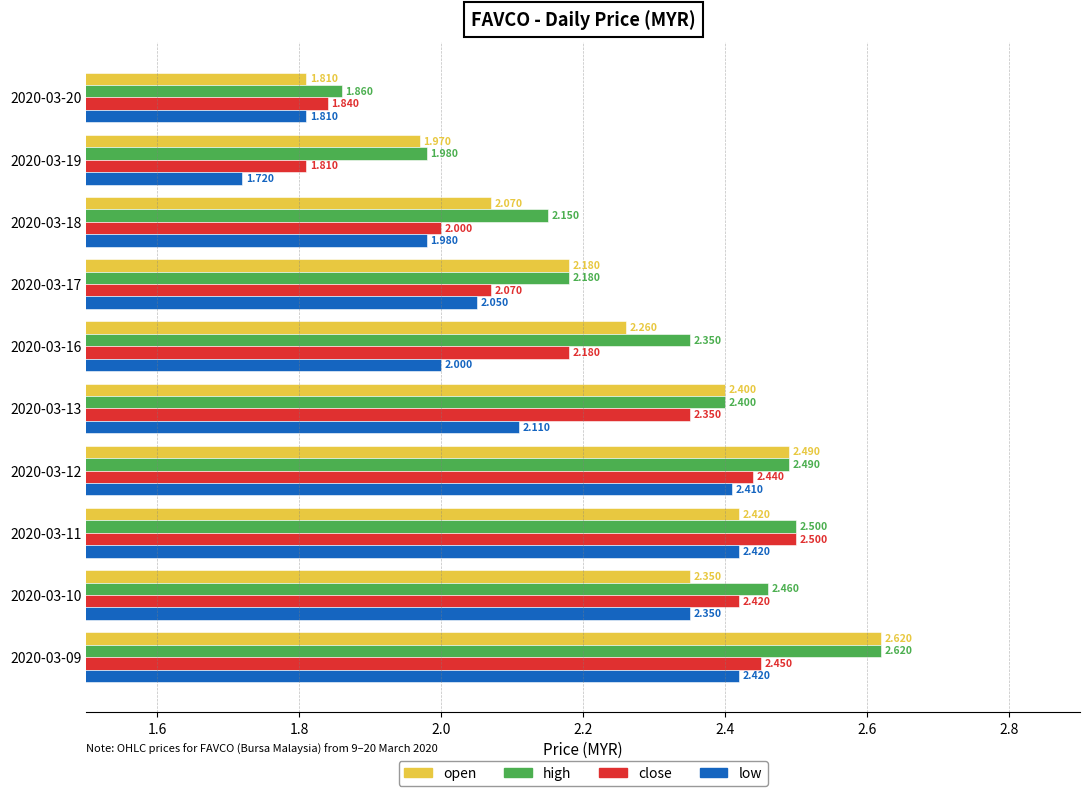

Between 2020-03-16 and 2020-03-18, which series saw the biggest shift?

high